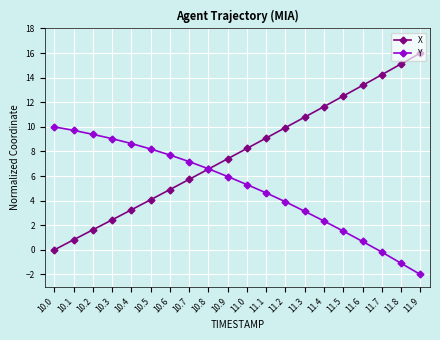

Is it true that Y equals 5.3 at 10.3?

False